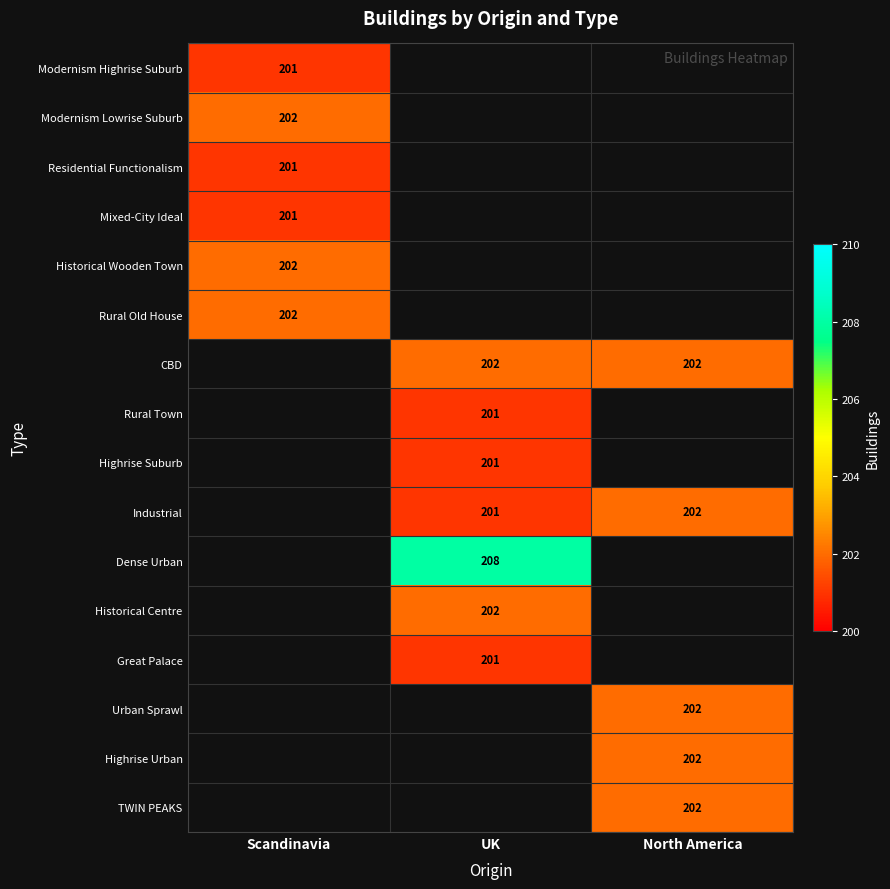

Which has a higher value, UK or Scandinavia?

Scandinavia